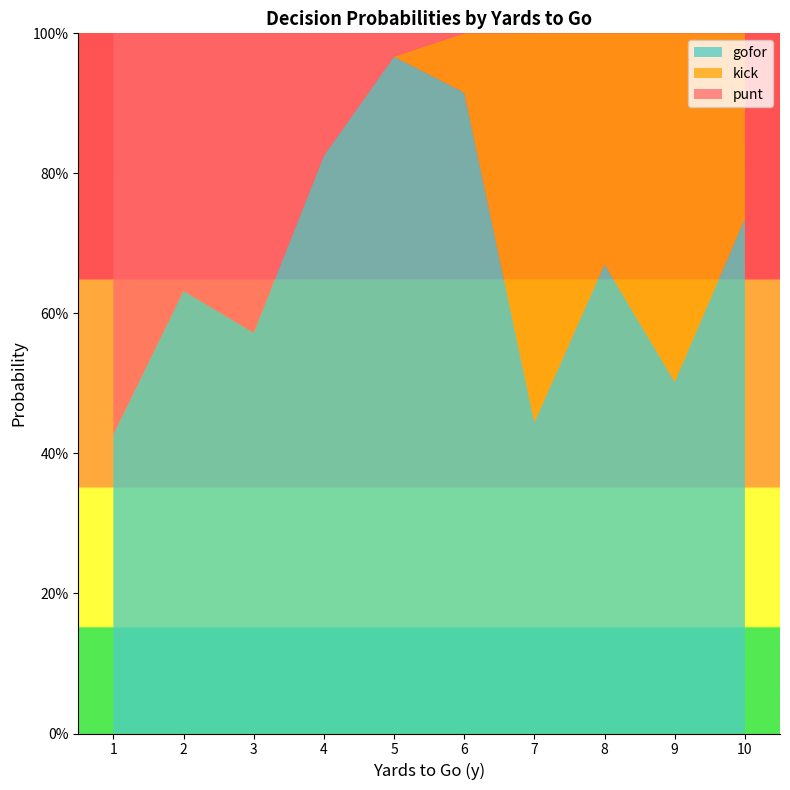

Where is punt nearest to the value 0?

2